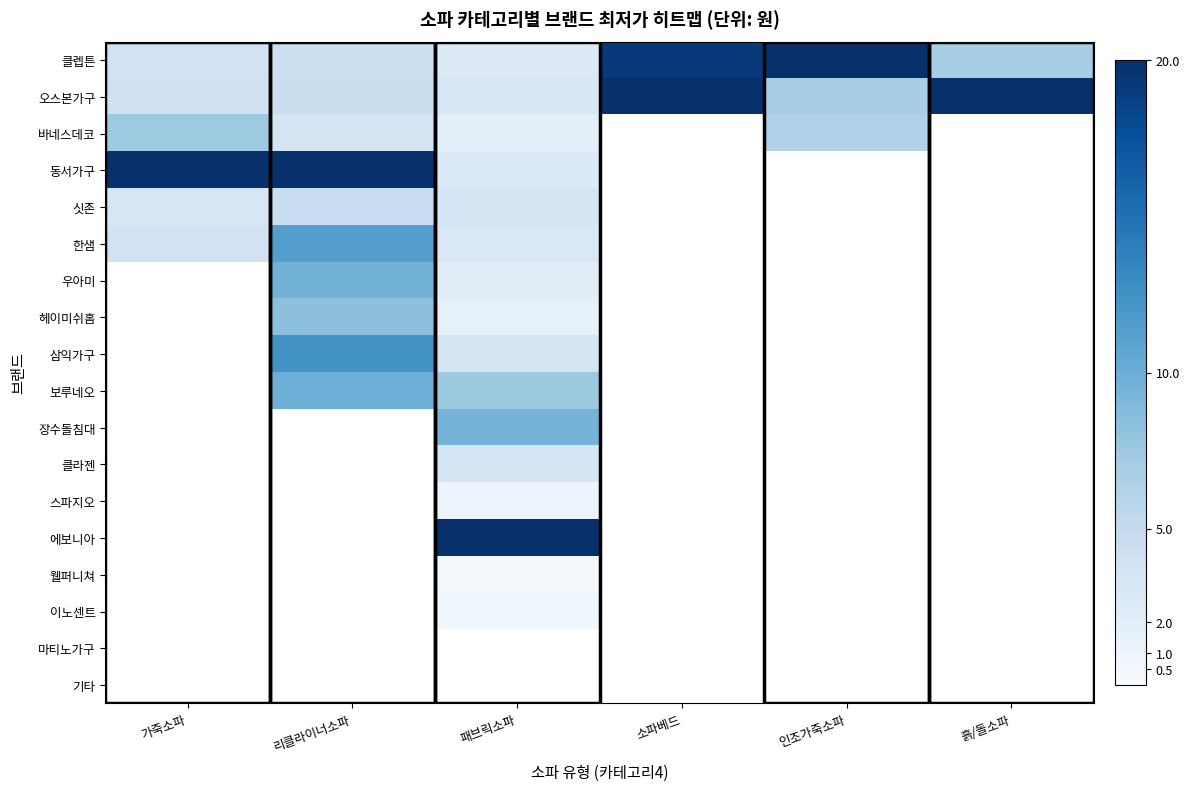

How many categories are shown in the chart?

6